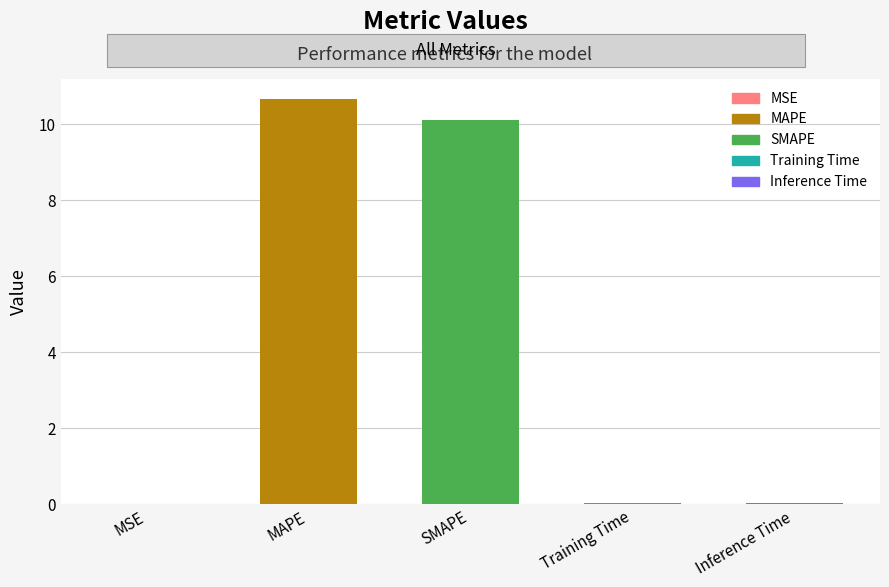

List the labels in order of value, largest first.

MAPE, SMAPE, Inference Time, Training Time, MSE